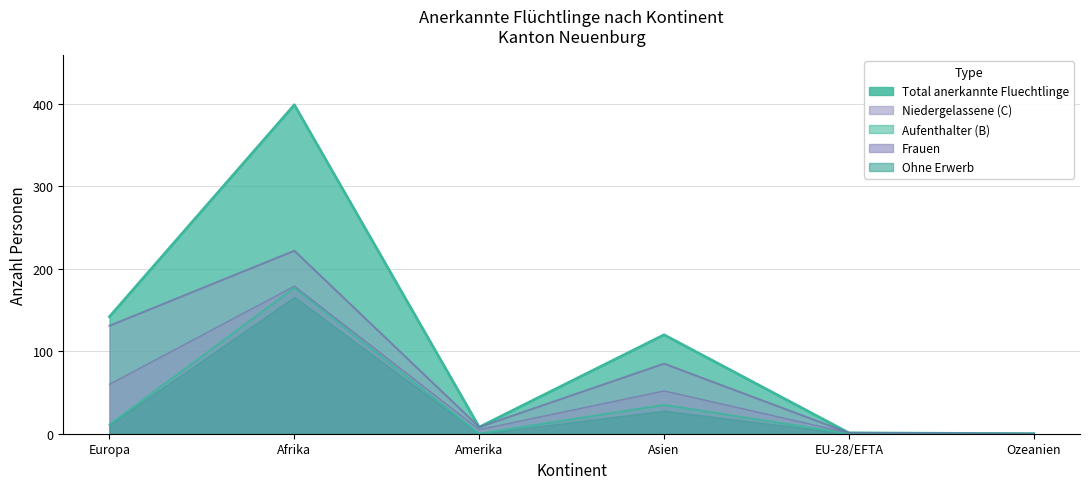

Rank the categories by Total anerkannte Fluechtlinge value from highest to lowest.

Afrika, Europa, Asien, Amerika, EU-28/EFTA, Ozeanien